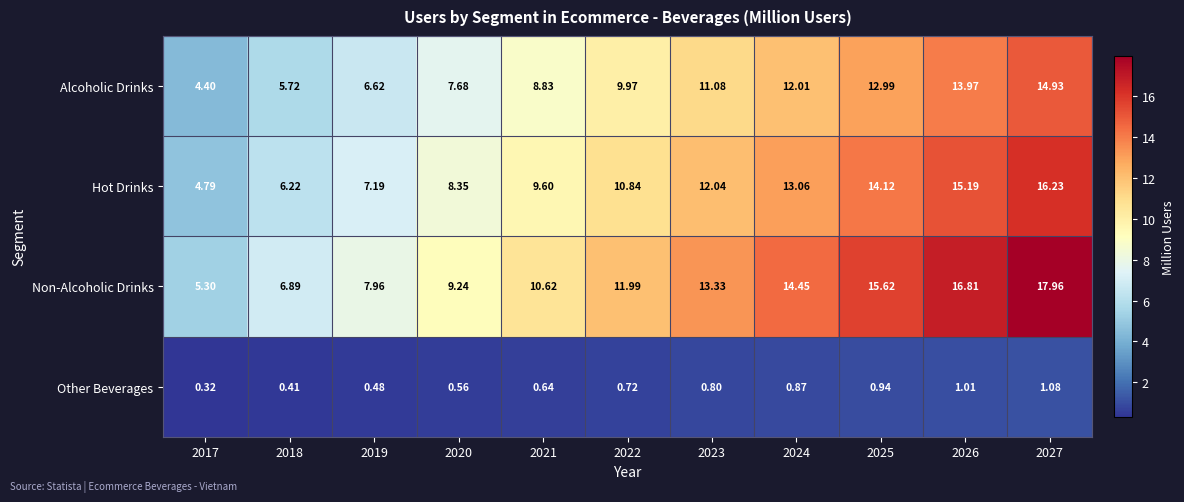

Rank the series at 2017 from lowest to highest value.

Other Beverages, Alcoholic Drinks, Hot Drinks, Non-Alcoholic Drinks